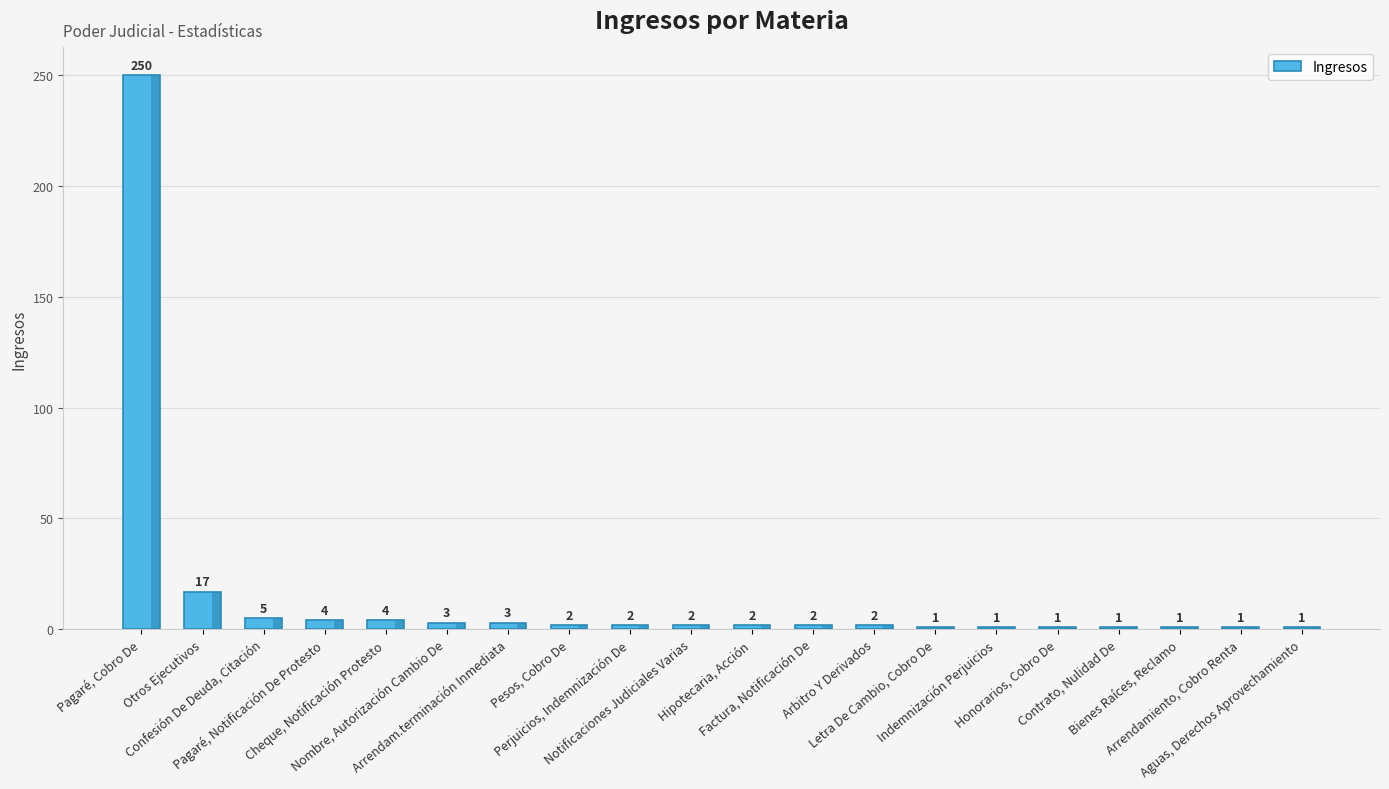

At which label does the data first exceed 2?

Pagaré, Cobro De